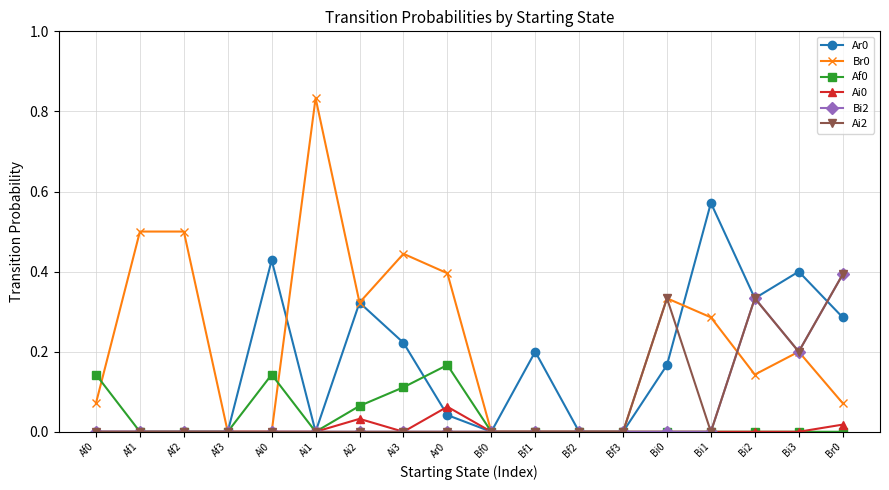

How many lines are shown in the chart?

6